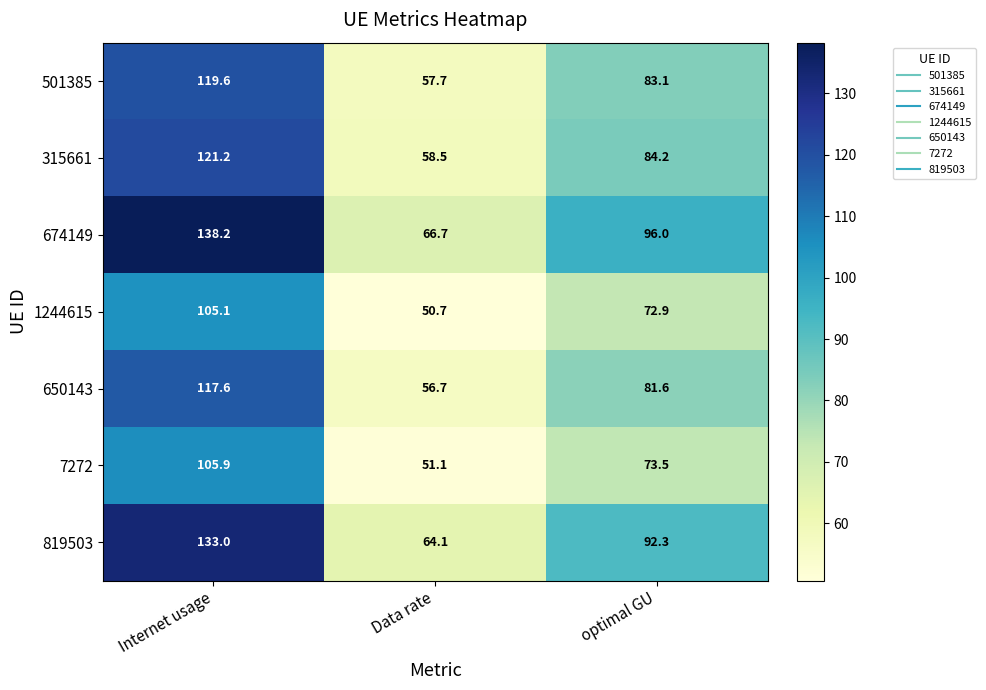

Which series has the largest total across all categories?

674149